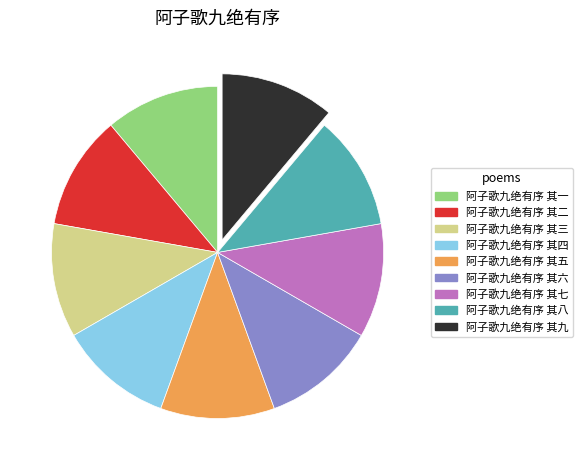

How many slices are in this pie chart?

9